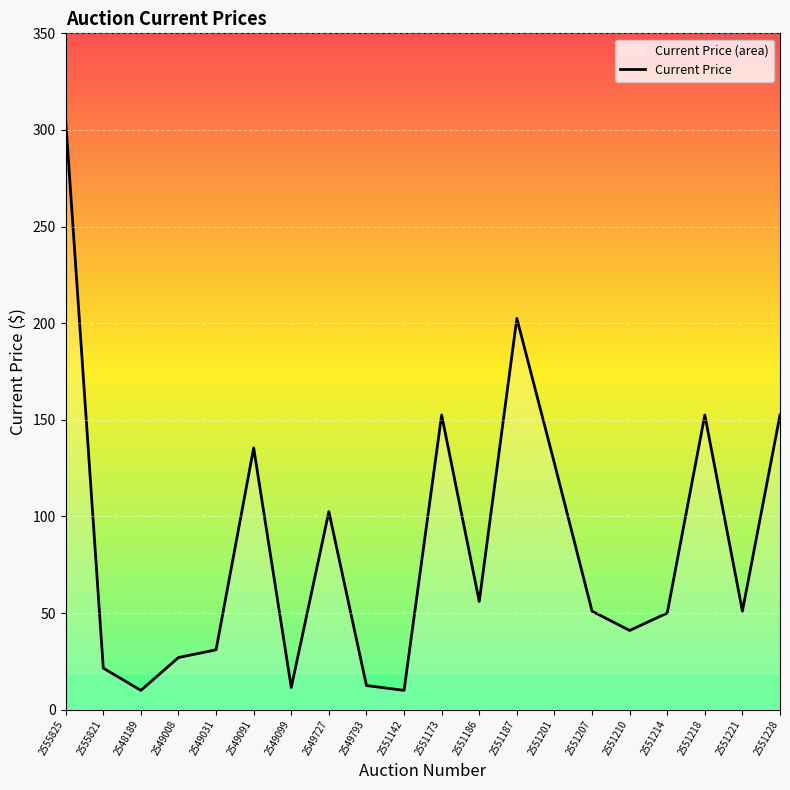

Which label corresponds to the smallest value in the chart?

2548189